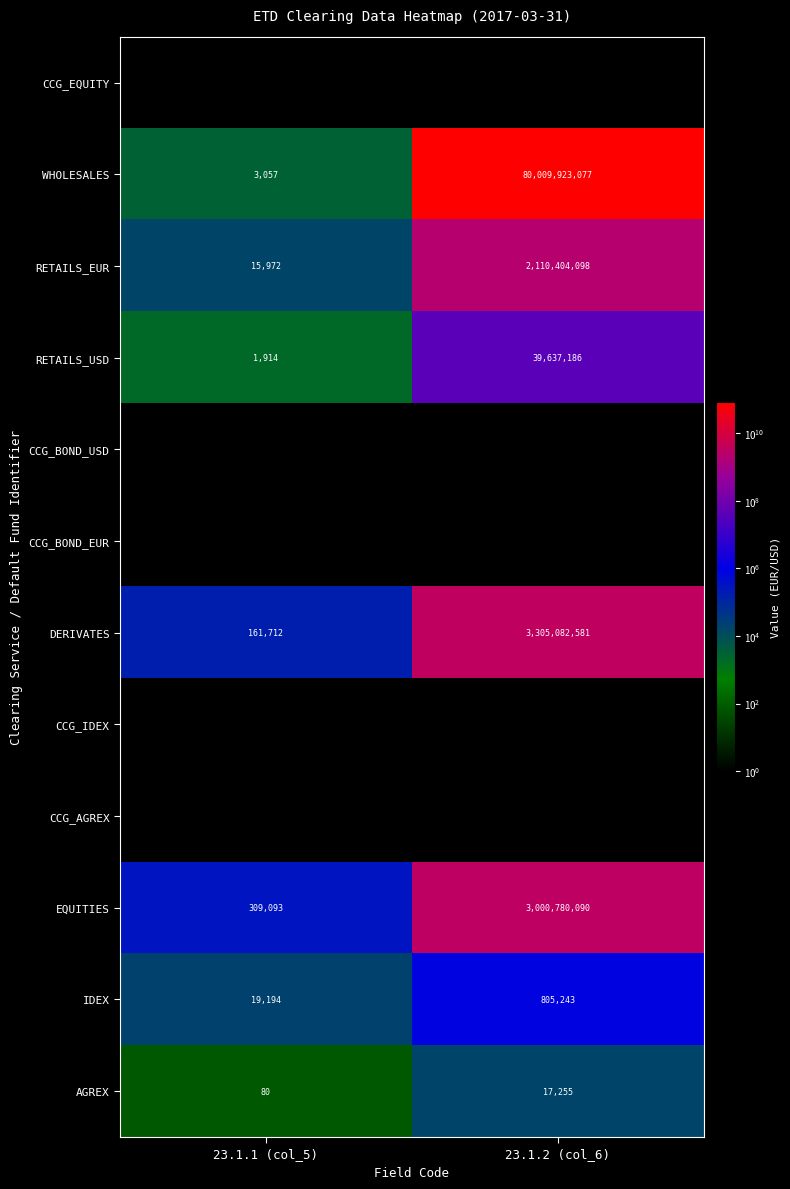

Which category has the highest value in the EQUITIES series?

23.1.2 (col_6)